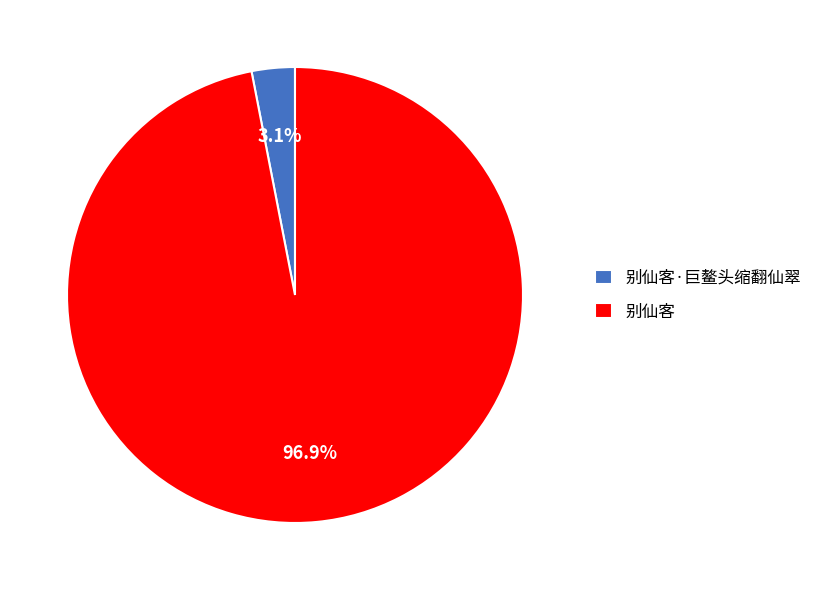

Which category has the smallest portion of the pie?

别仙客·巨鳌头缩翻仙翠